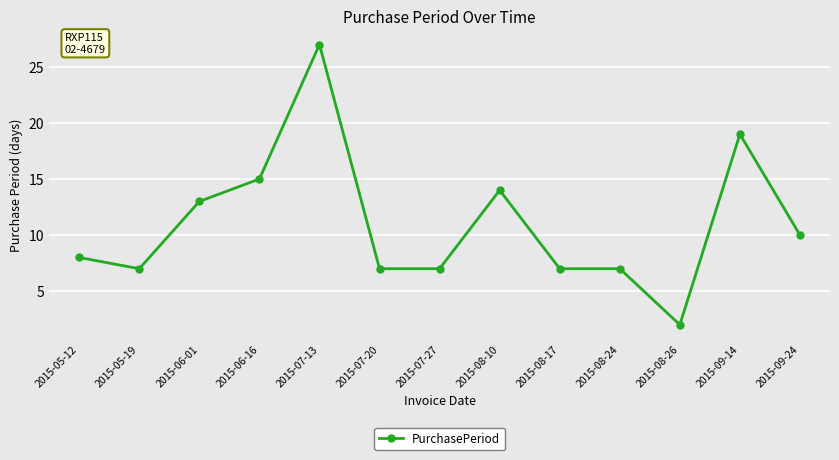

Which has a higher value, 2015-08-10 or 2015-09-24?

2015-08-10